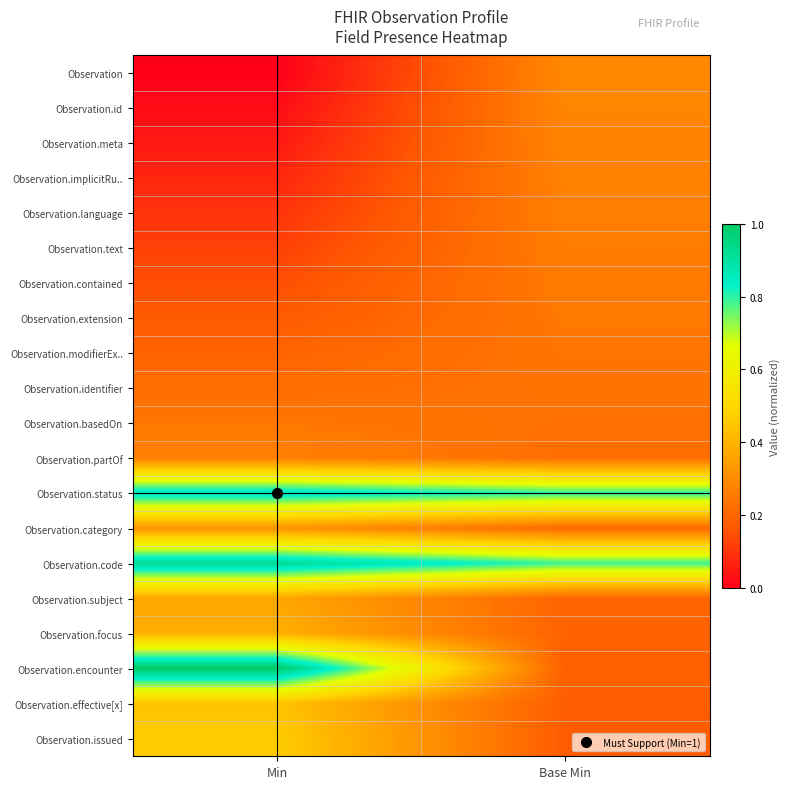

Between Min and Base Min, which series saw the biggest shift?

Observation.encounter